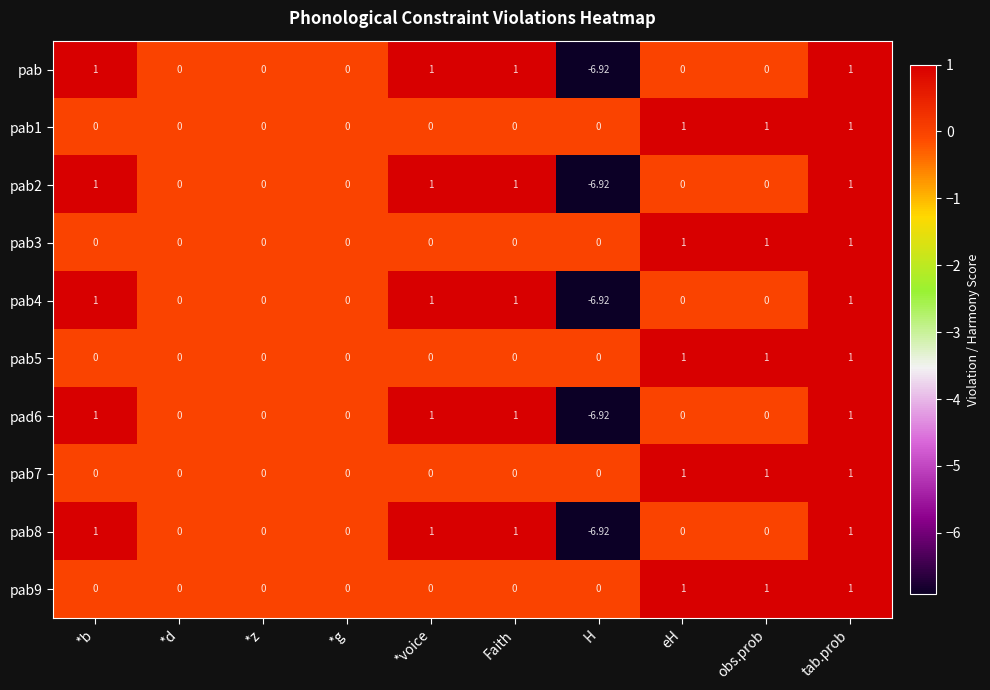

How many series are shown in this chart?

10